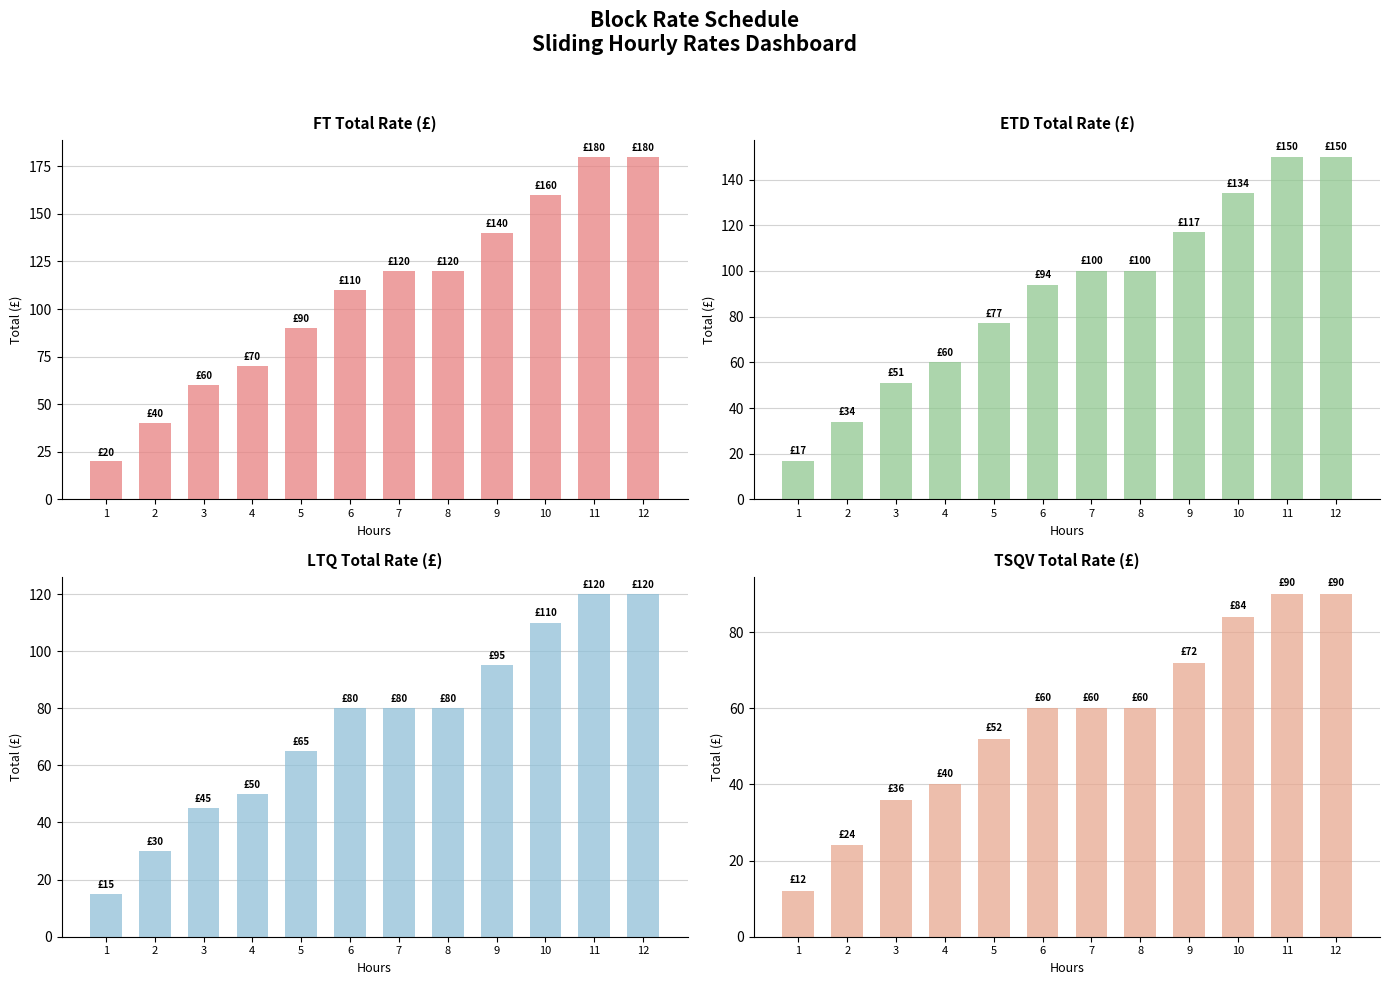

Is the value of FT Total Rate (£) at 6 greater than the value of LTQ Total Rate (£) at 12?

No